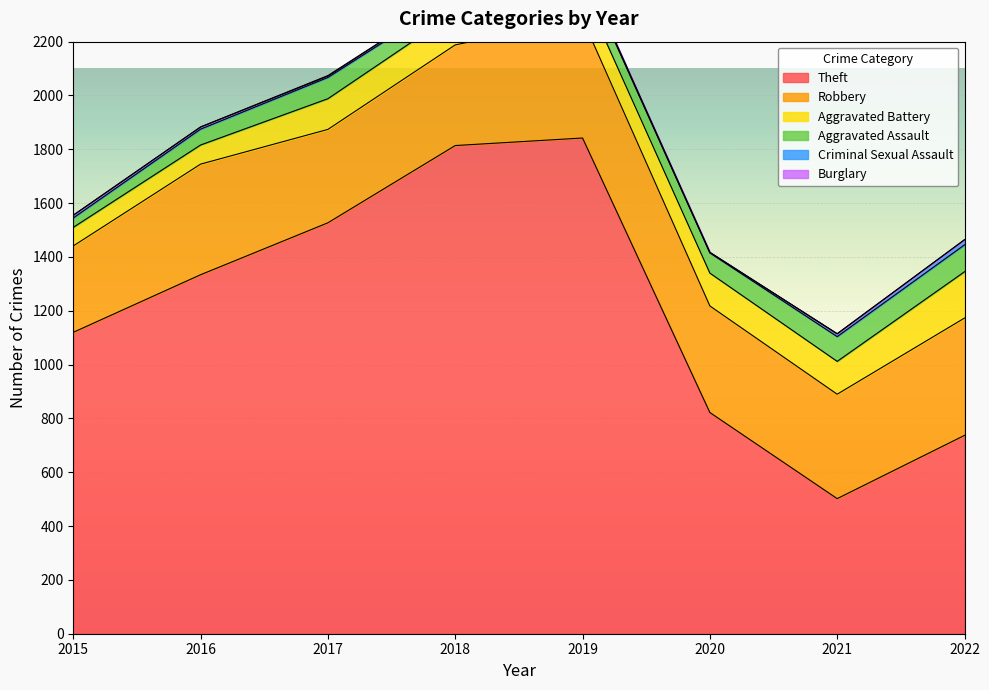

Reading right to left, what are all the values shown in this chart?

Theft: 737	502	822	1842	1814	1527	1334	1120
Robbery: 436	388	396	442	374	347	411	321
Aggravated Battery: 172	122	122	110	120	114	71	69
Aggravated Assault: 100	92	75	72	61	79	59	35
Criminal Sexual Assault: 19	10	2	5	9	5	8	10
Burglary: 0	1	0	1	0	2	0	0